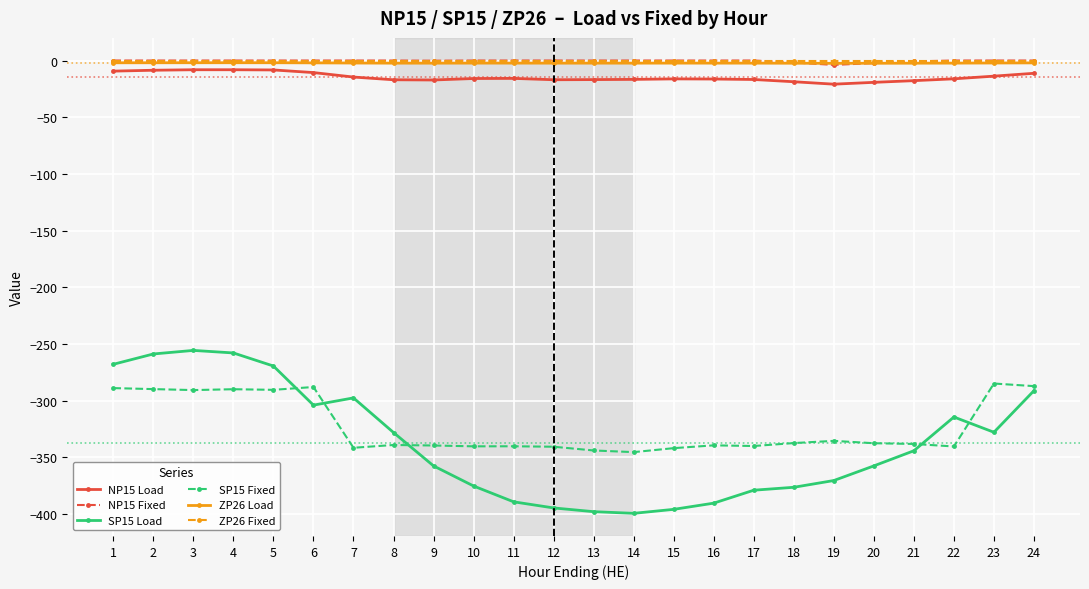

Which series has the largest range (max minus min)?

SP15 Load